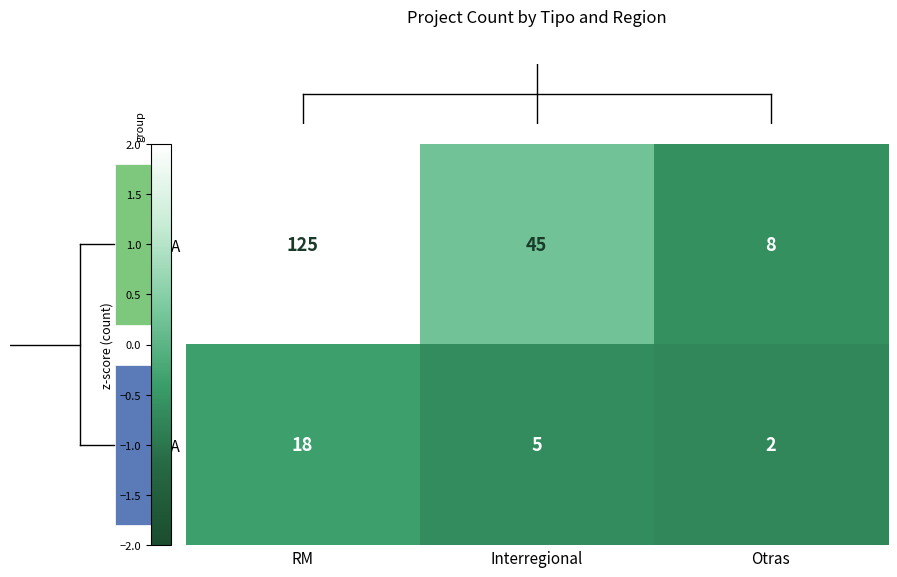

At which label is DIA closest to 66?

Interregional